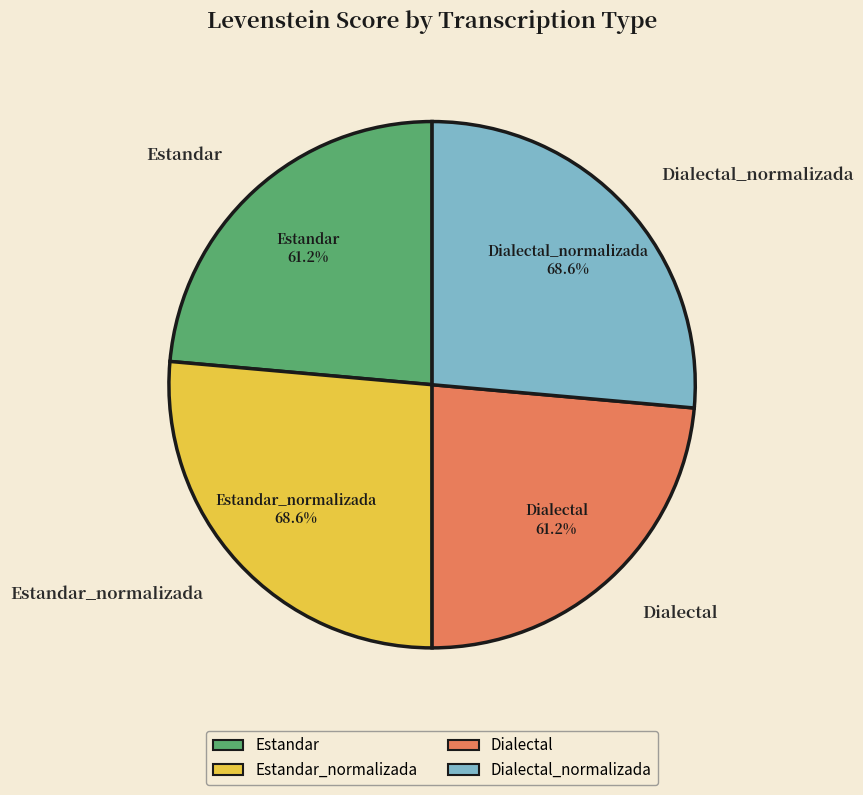

Is it true that Dialectal_normalizada is 41% of the pie?

False